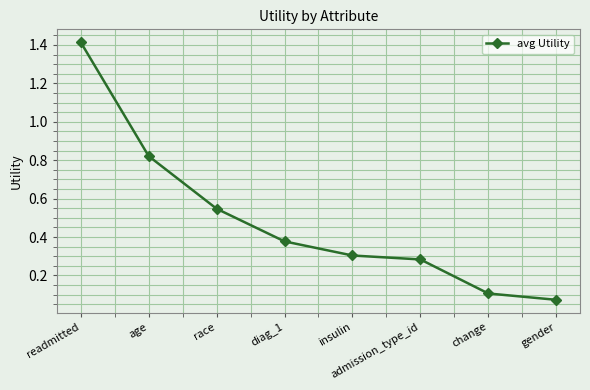

What is the difference between the second highest and second lowest values?

0.7